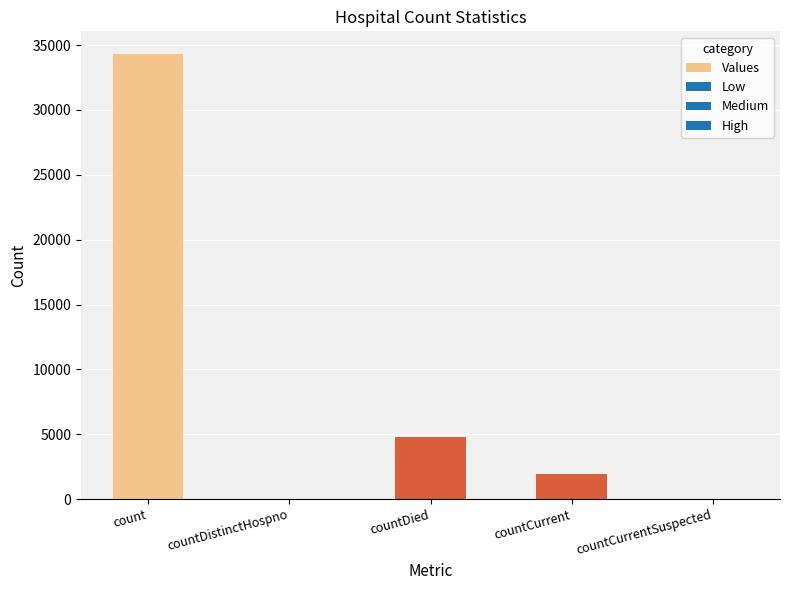

Where is the data nearest to the value 17172?

countDied